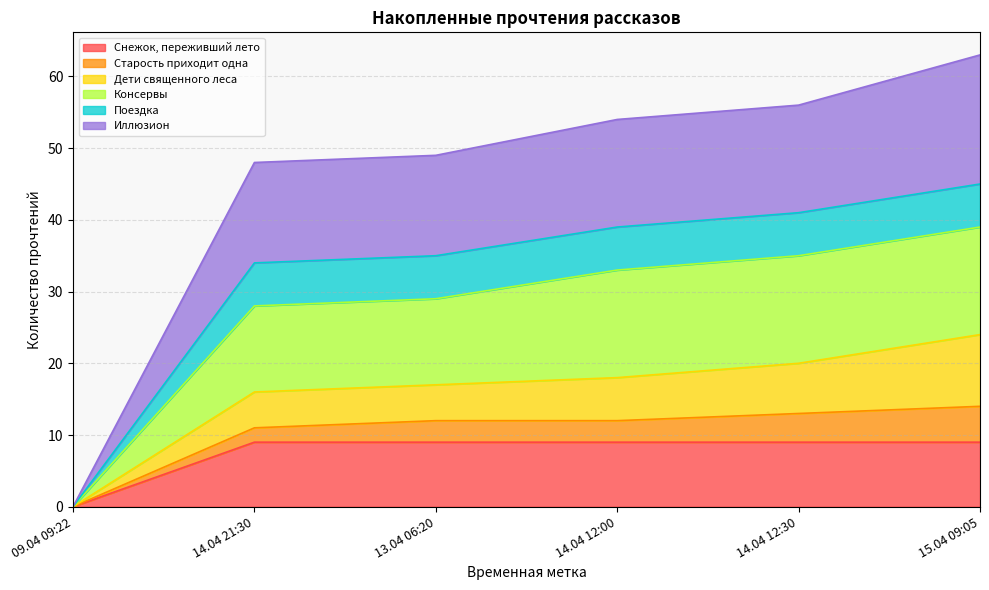

Which series has the largest total across all categories?

Иллюзион